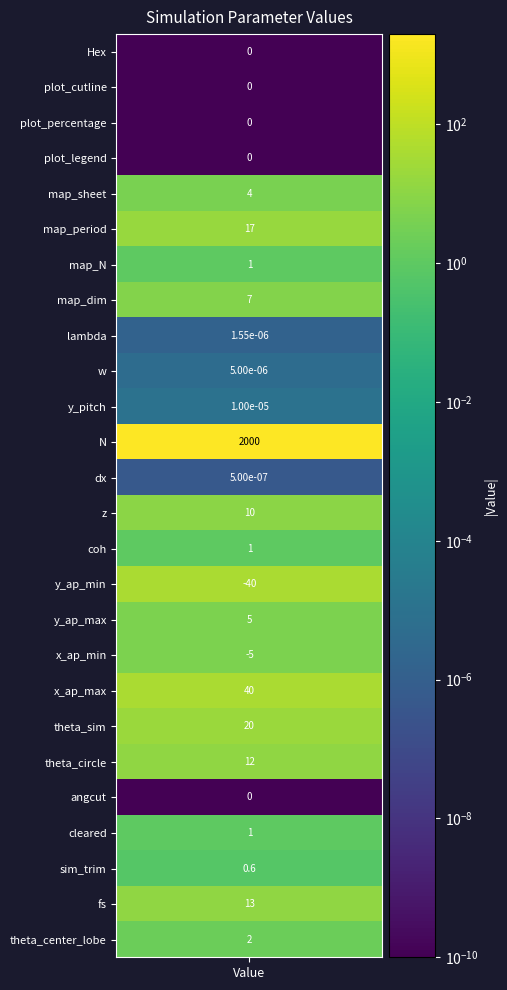

How many values are above zero?

19